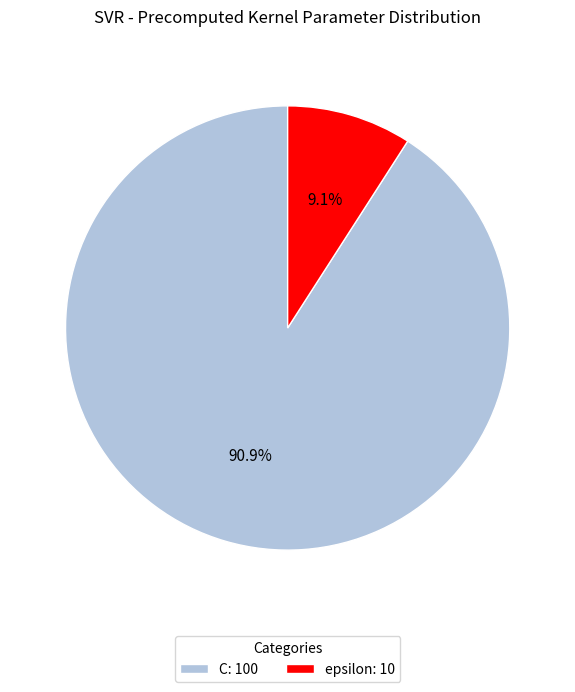

To the nearest percent, what is the average slice percentage?

50%